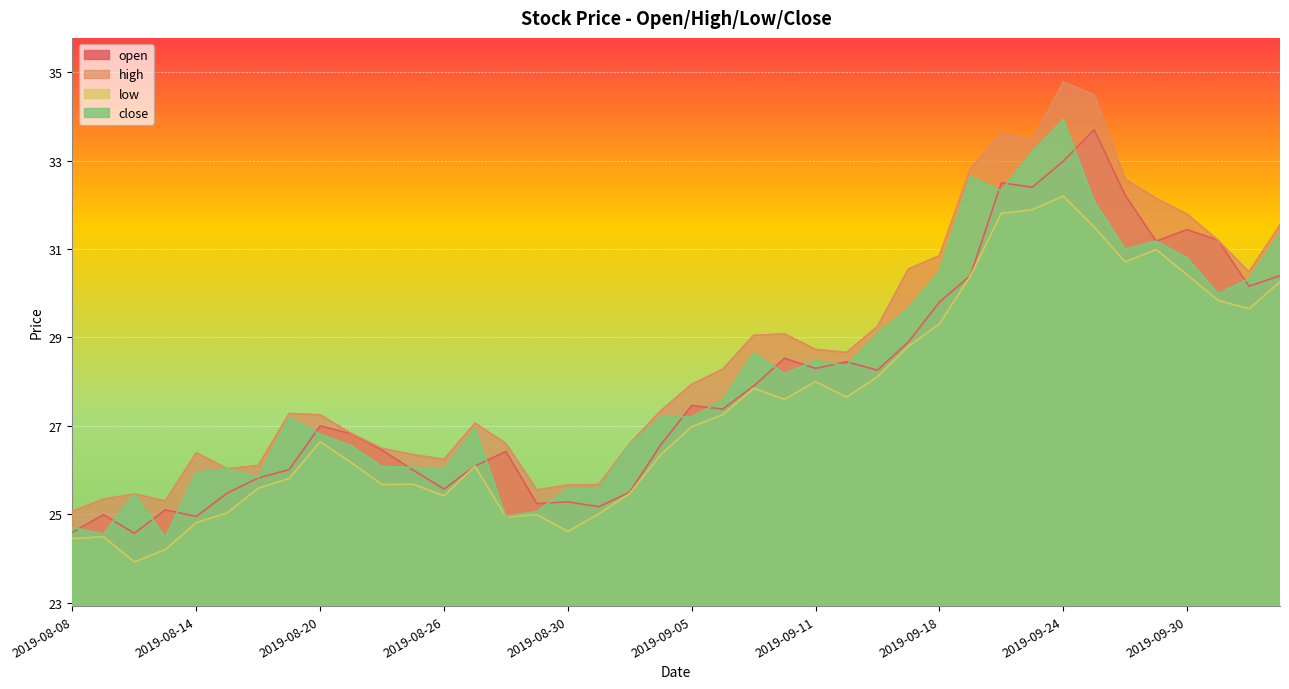

Which category has the highest value across all series?

2019-09-24